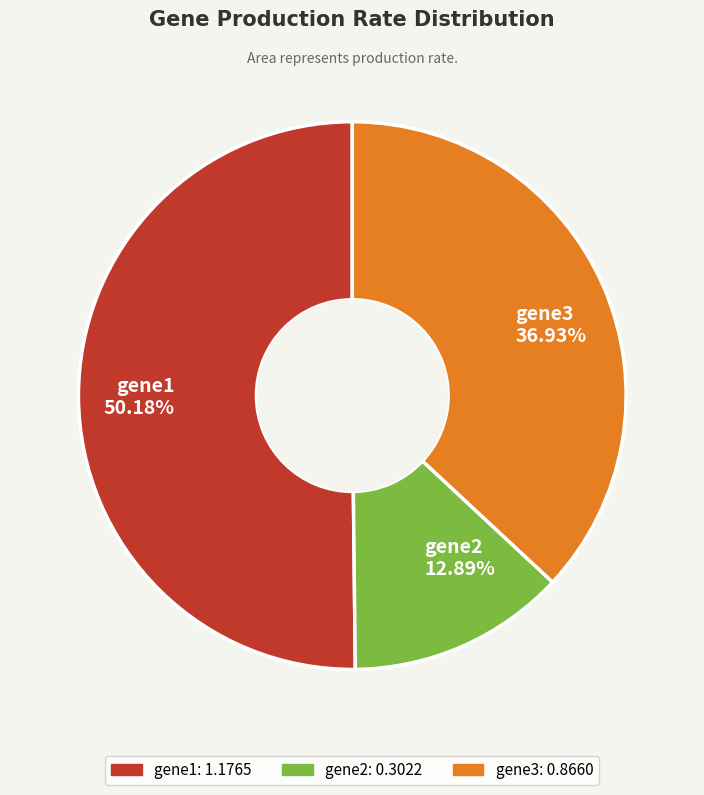

What percentage is the gene1 slice, to the nearest percent?

50%